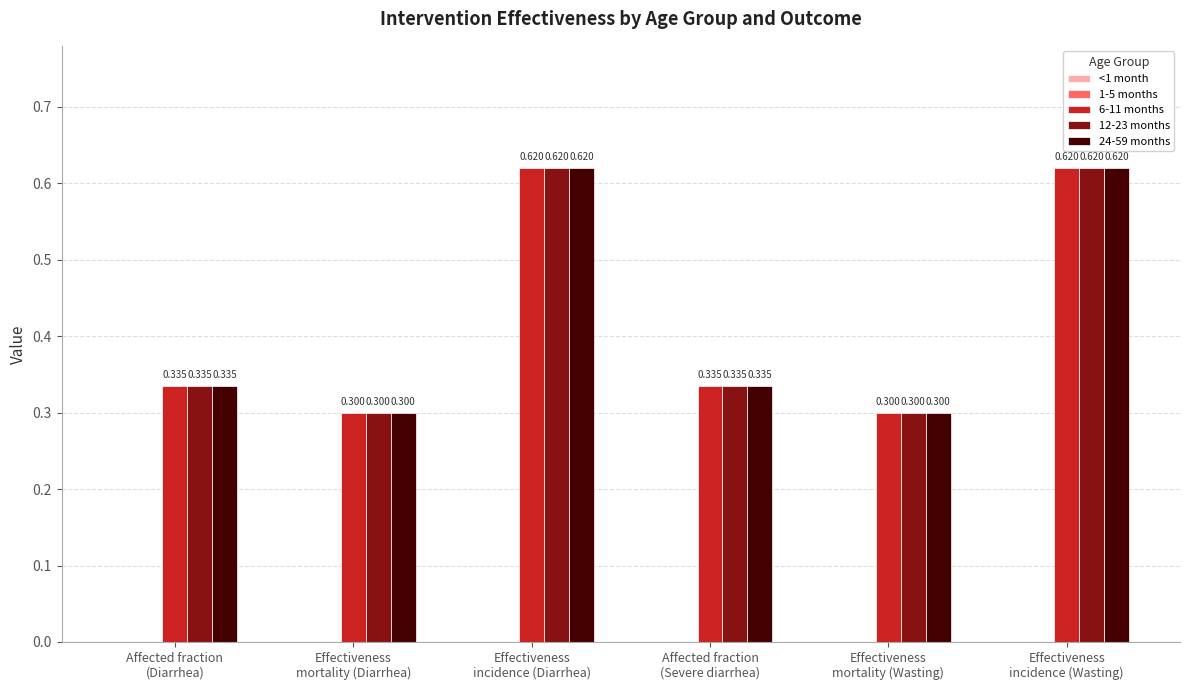

What is the maximum value shown in the chart?

0.6